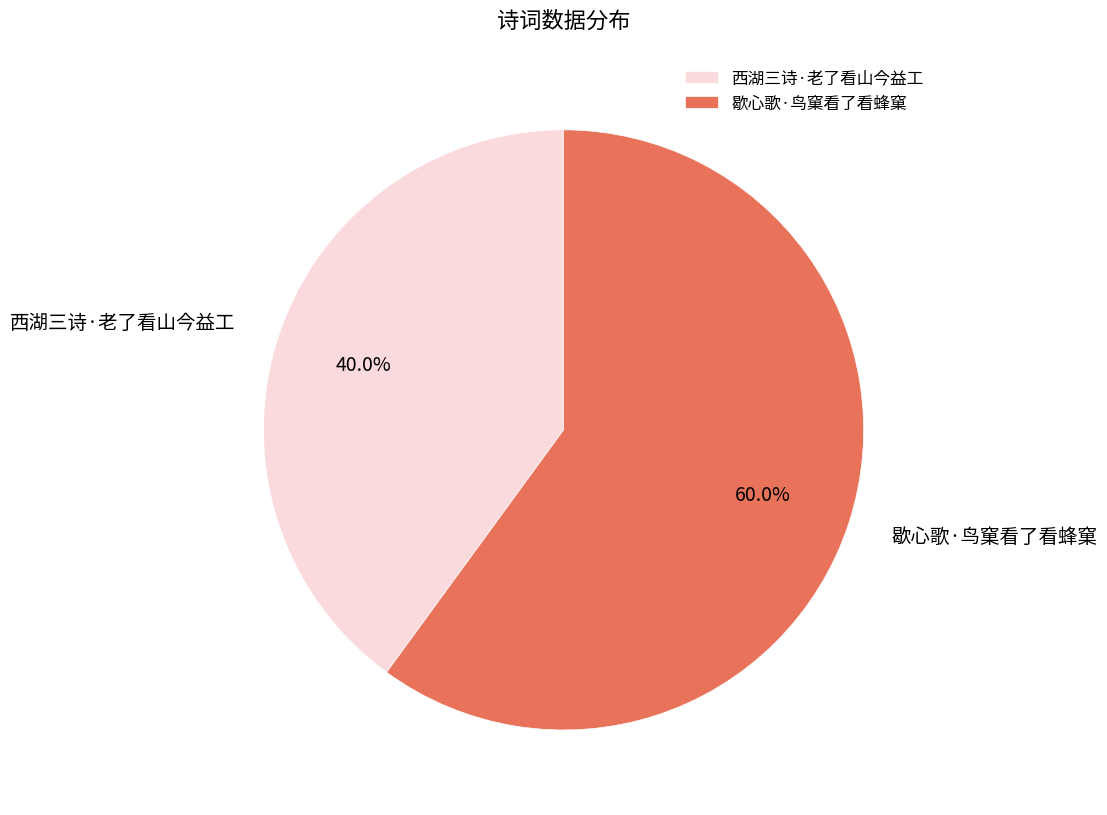

Count the number of slices in the pie.

2